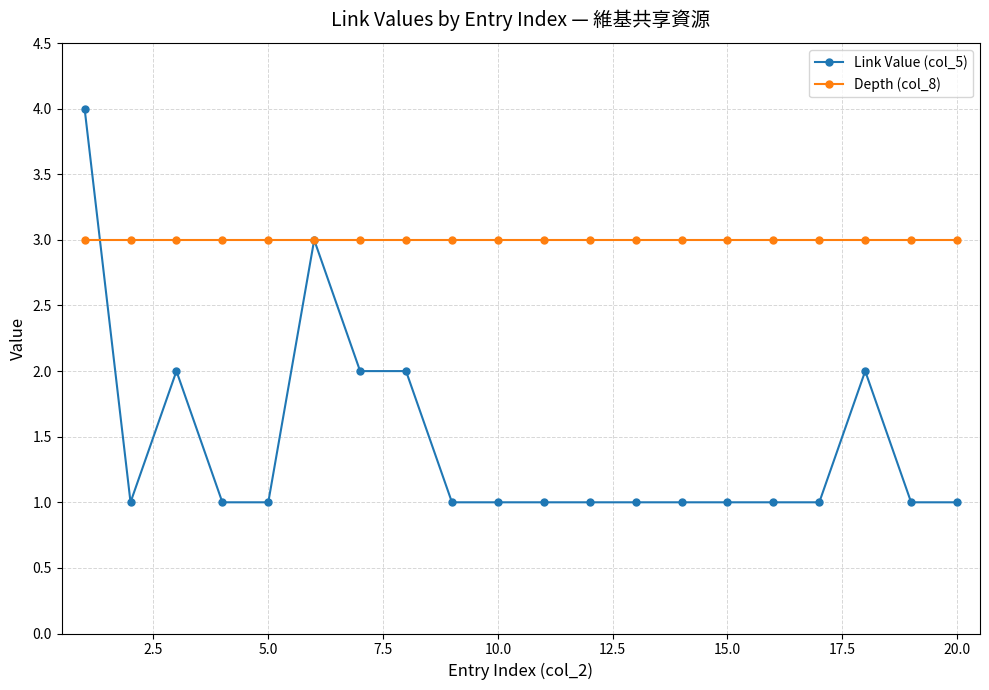

What is the value of the Depth (col_8) point at the 13th from the left?

3